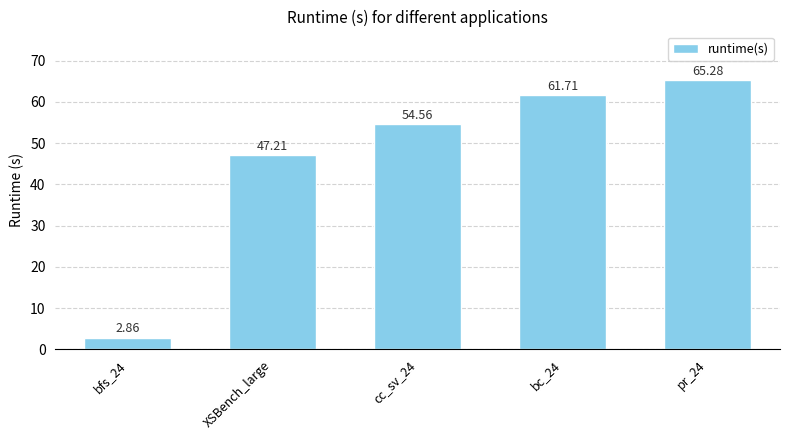

What is the sum of the values at cc_sv_24 and bc_24?

116.3